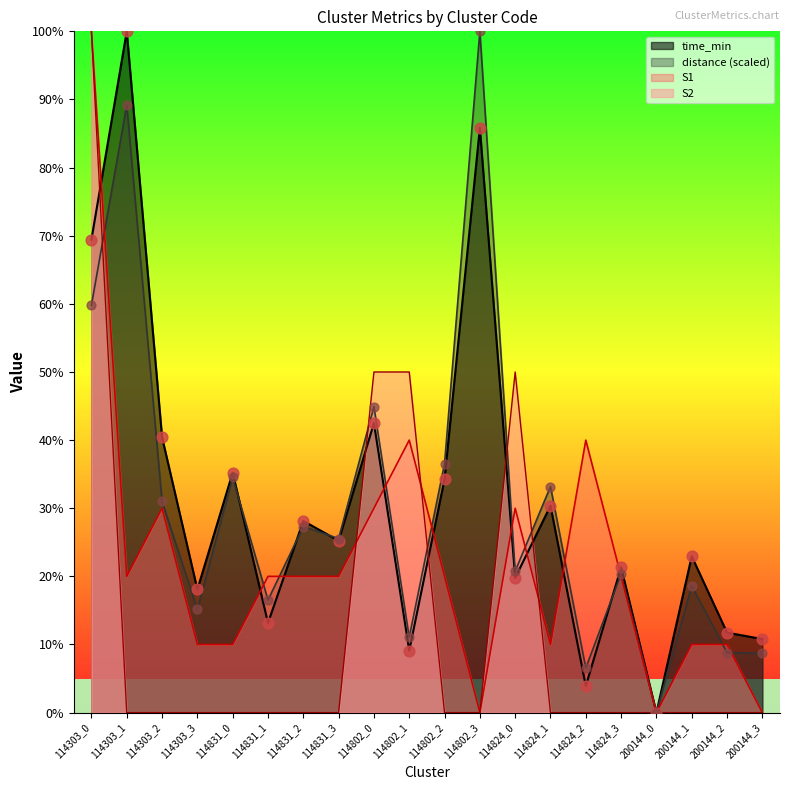

What is the total value across all series at 200144_3?

19.5